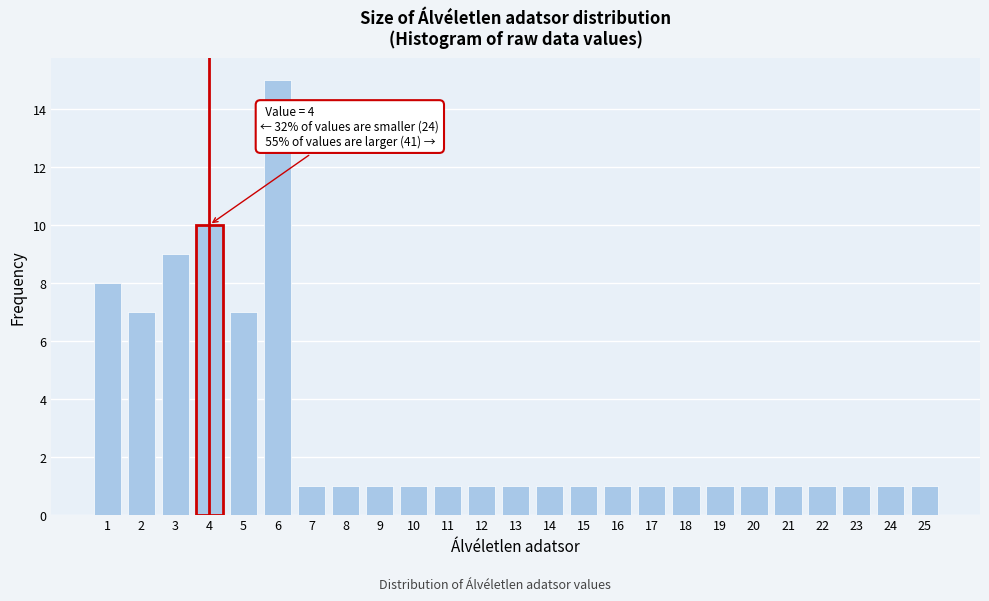

Reading left to right, transcribe all the data shown in this chart.

1=8	2=7	3=9	4=10	5=7	6=15	7=1	8=1	9=1	10=1	11=1	12=1	13=1	14=1	15=1	16=1	17=1	18=1	19=1	20=1	21=1	22=1	23=1	24=1	25=1